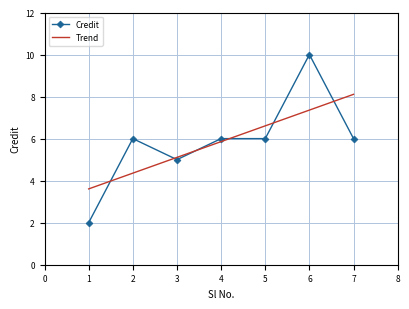

The Trend series shows 6.0 at 2. True or false?

False